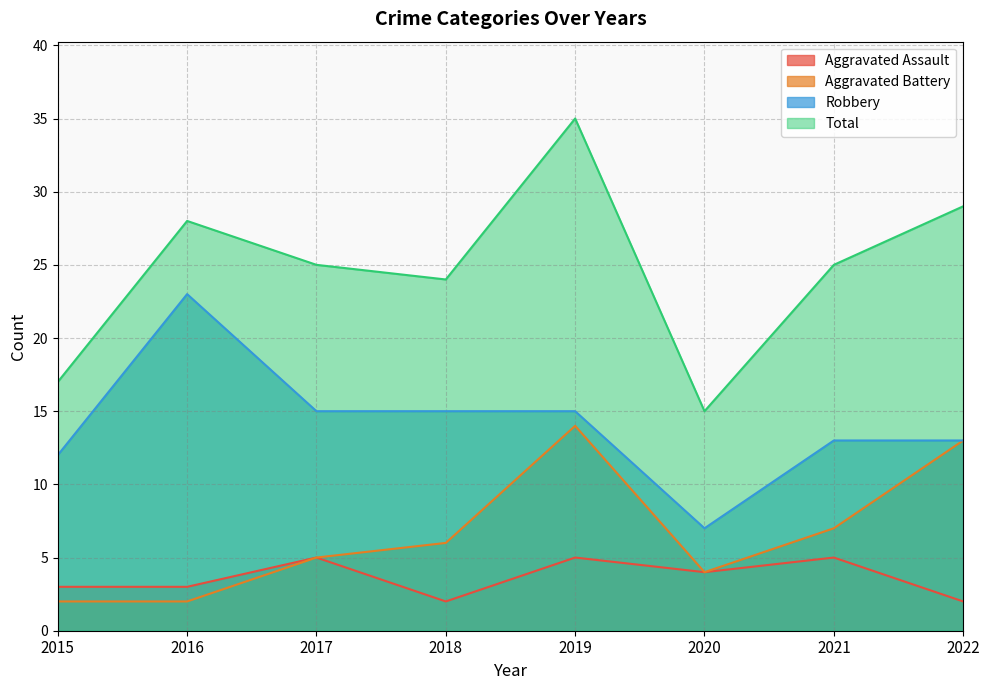

What are all the series names shown in the legend?

Aggravated Assault, Aggravated Battery, Robbery, Total